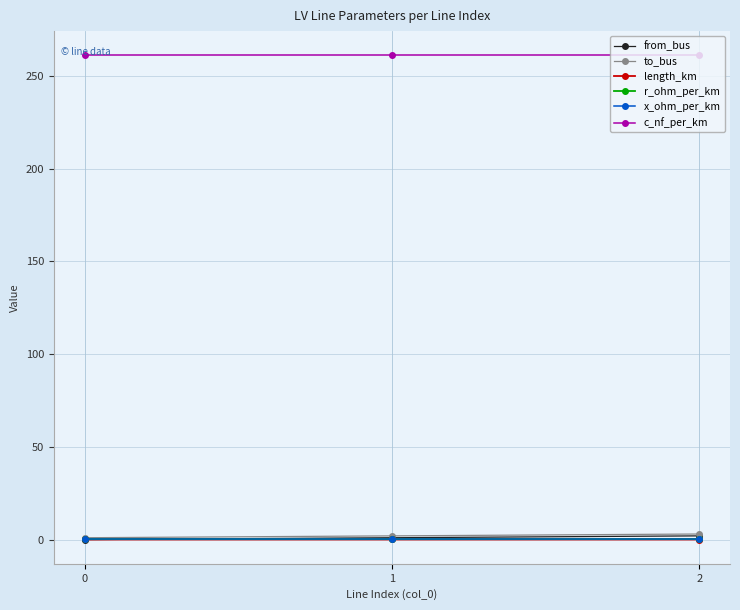

Which series has the largest total across all categories?

c_nf_per_km